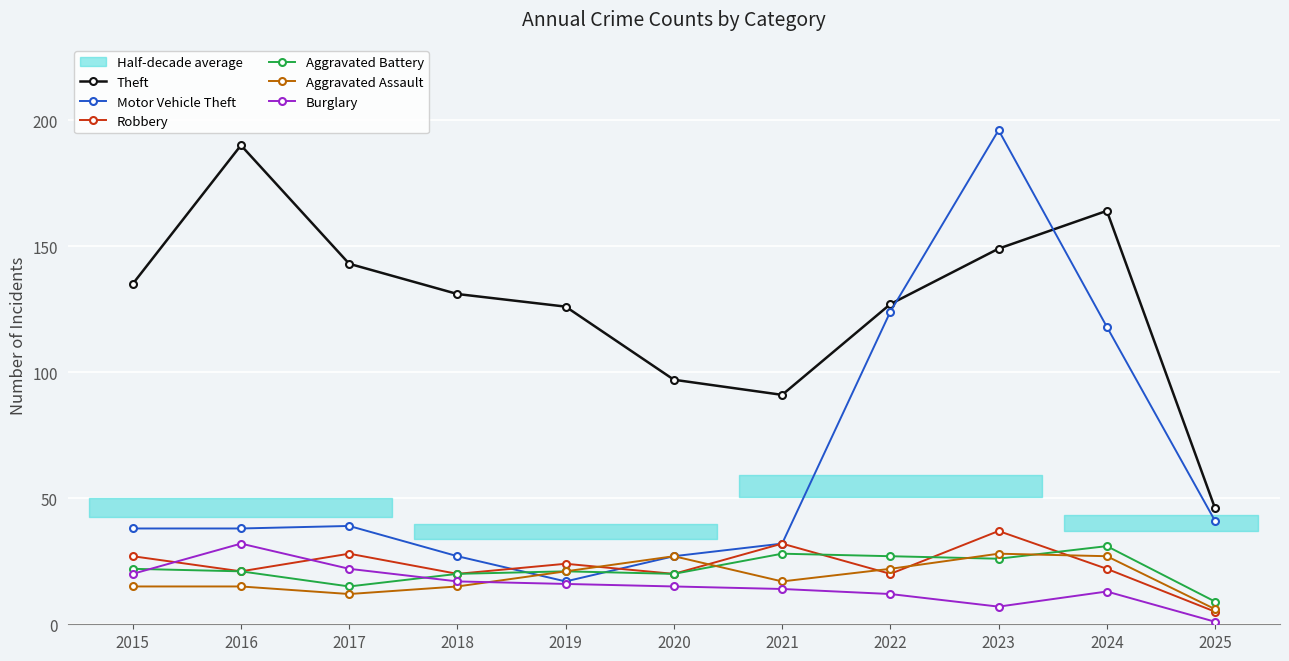

How many categories are shown in the chart?

11